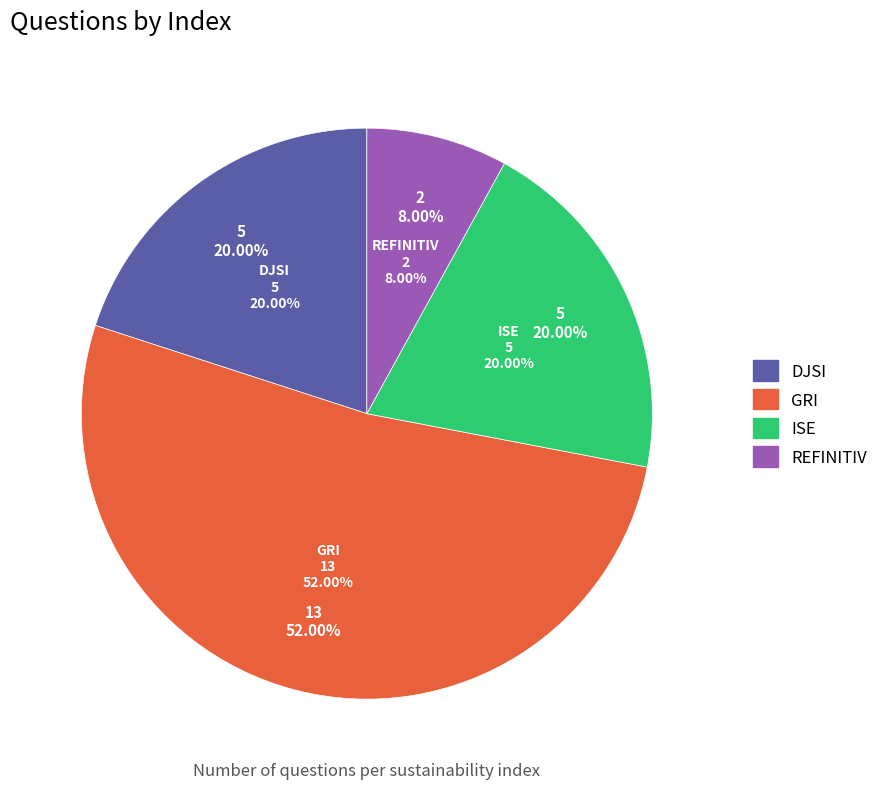

To the nearest percent, what is the average slice percentage?

25%